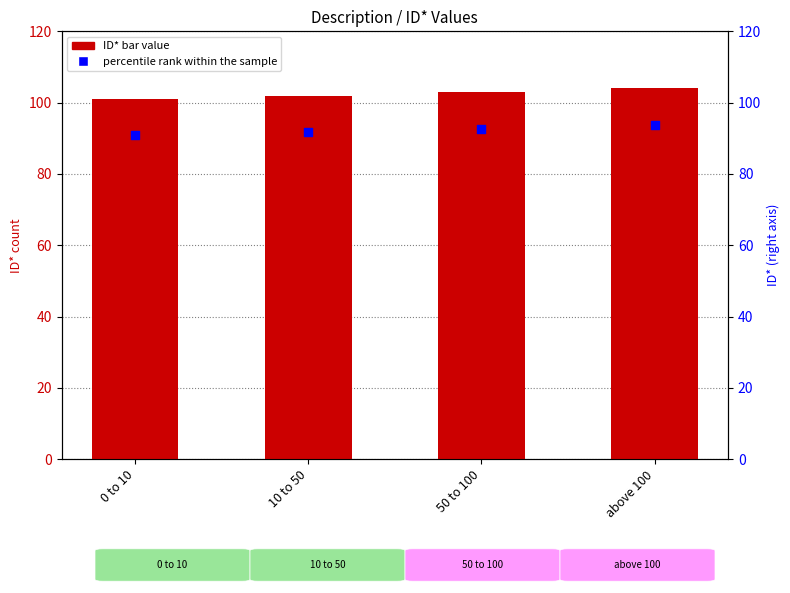

At which category is the sum across all series the highest?

above 100